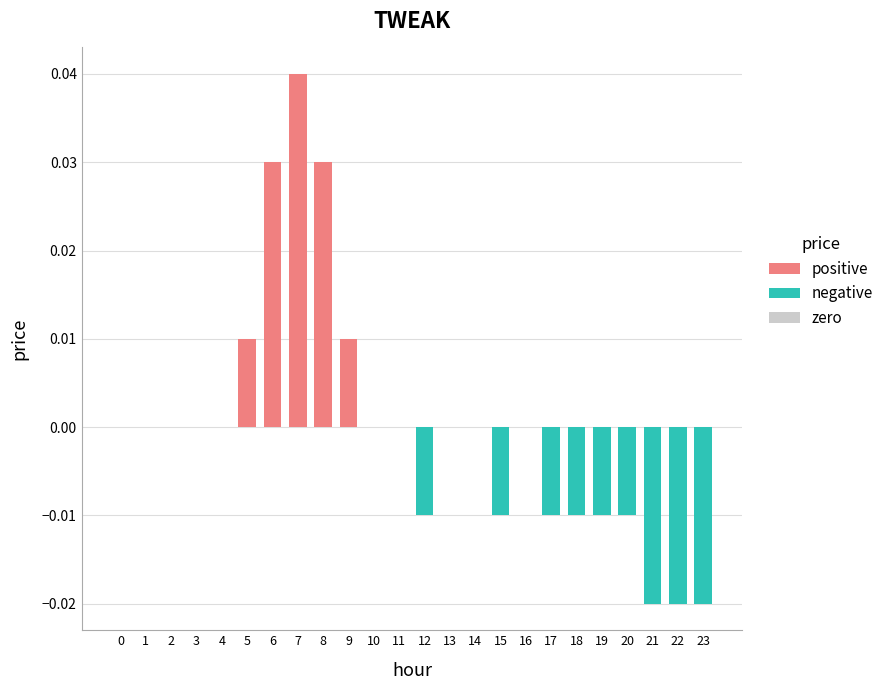

Count the positive values in the range 0 to 1.

5